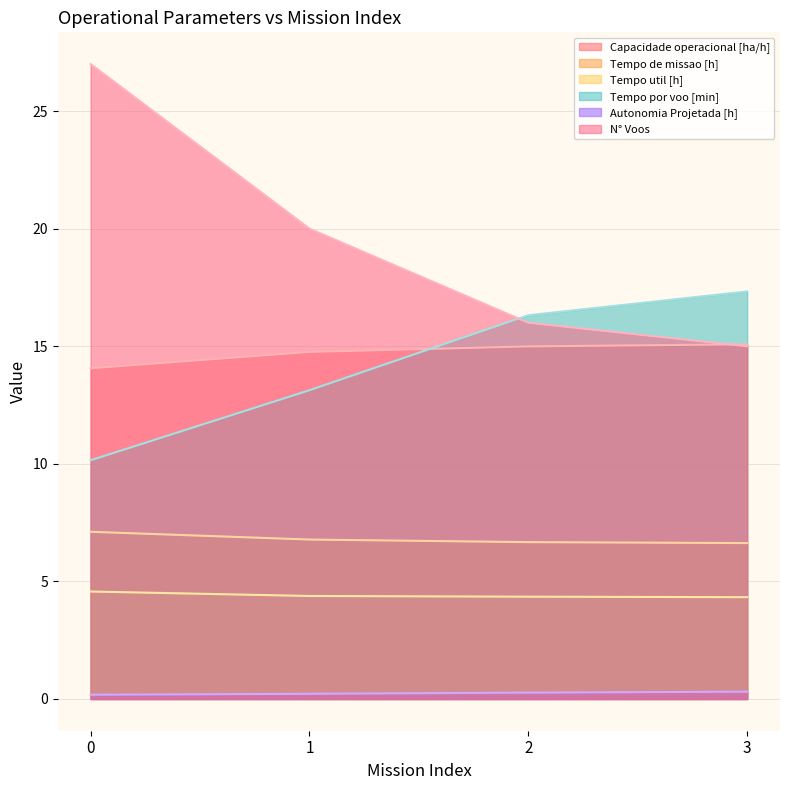

At which label does N° Voos reach its minimum?

3